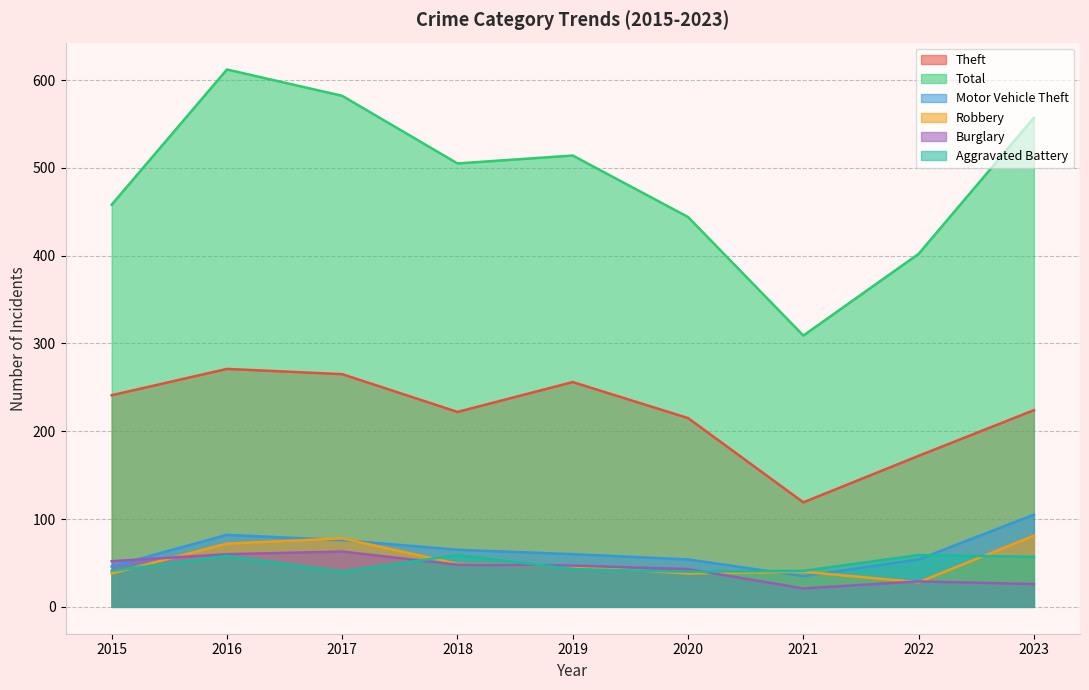

Which series has the widest spread of values?

Total